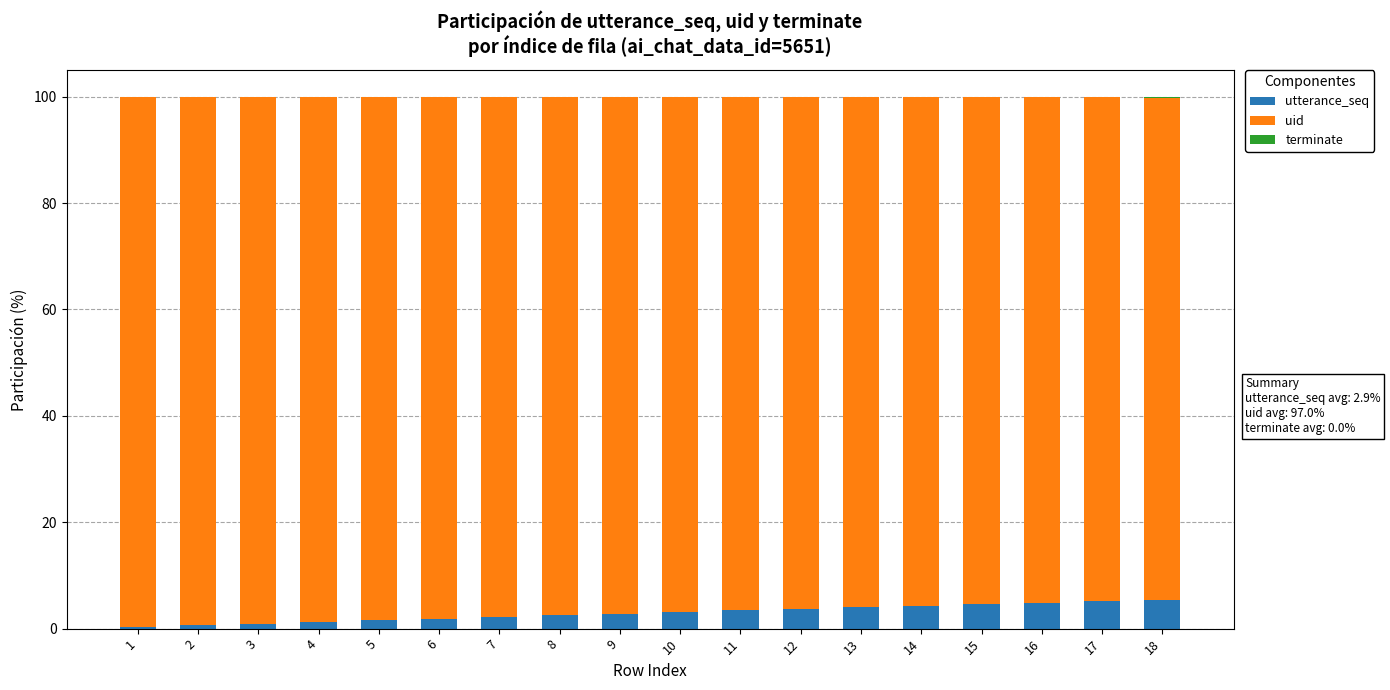

What is the sum of all utterance_seq values?

53.0